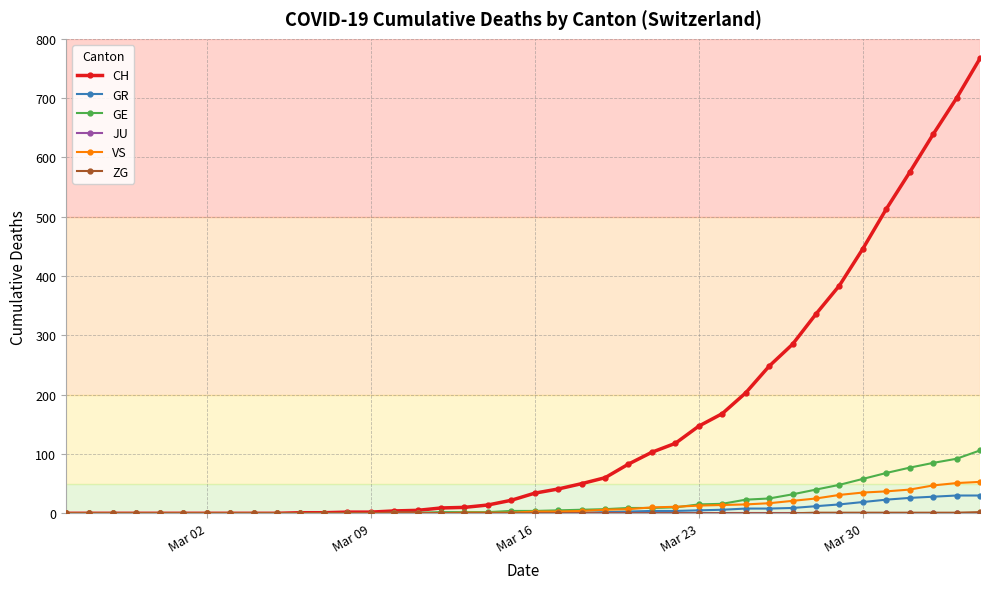

Which series has the largest total across all categories?

CH